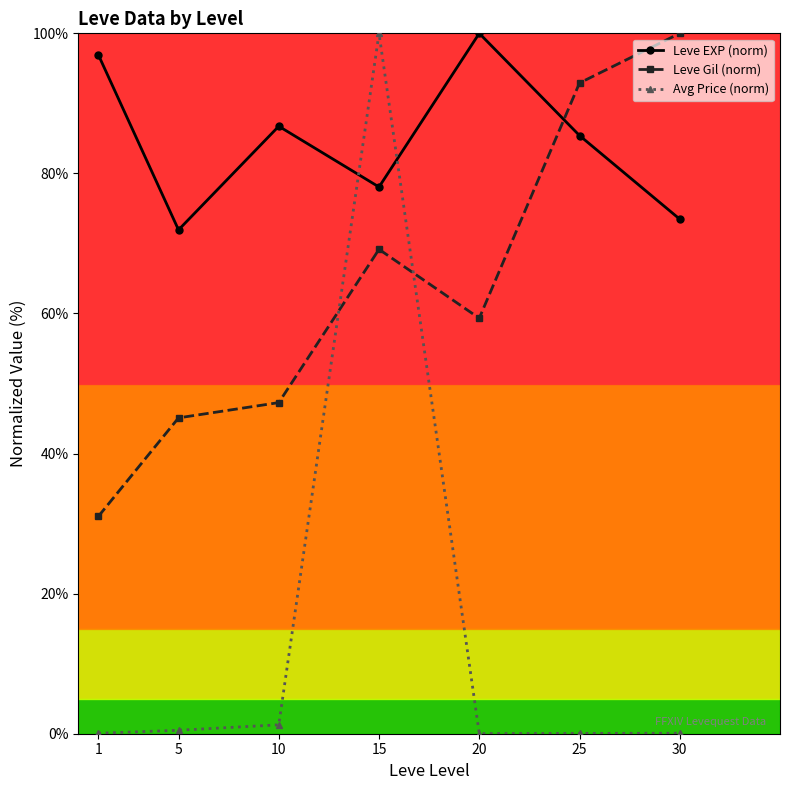

Between which two adjacent categories do Avg Price (norm) and Leve EXP (norm) first intersect?

10 and 15